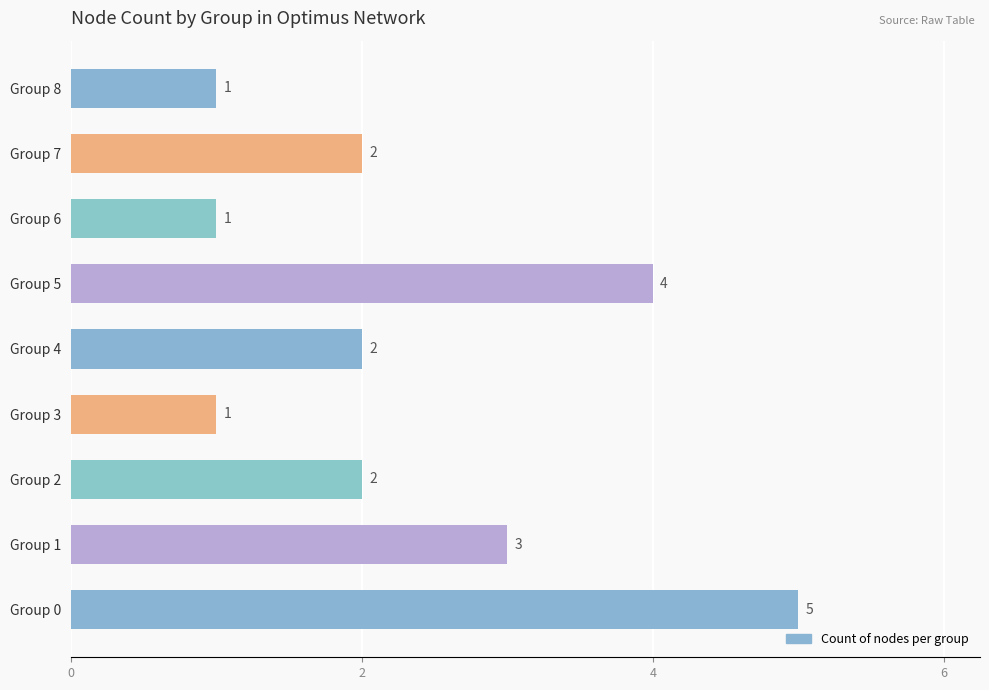

True or false: the data shows 2 at Group 3.

False